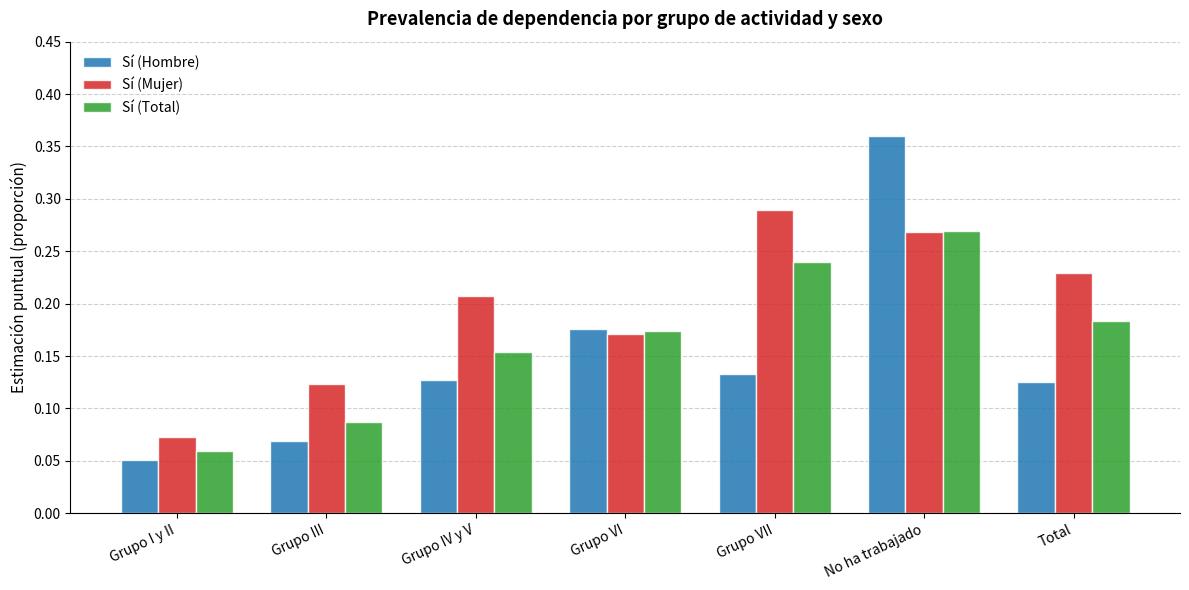

List the series in order of their overall mean, lowest first.

Sí (Hombre), Sí (Total), Sí (Mujer)